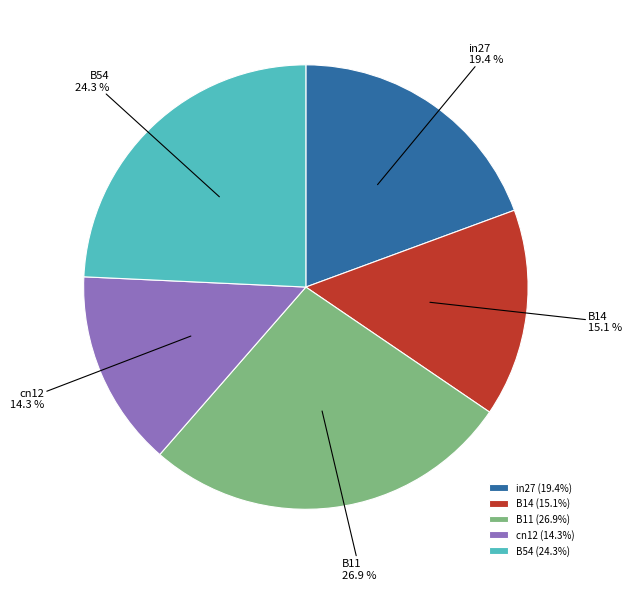

To the nearest percent, what portion does B54 represent?

24%